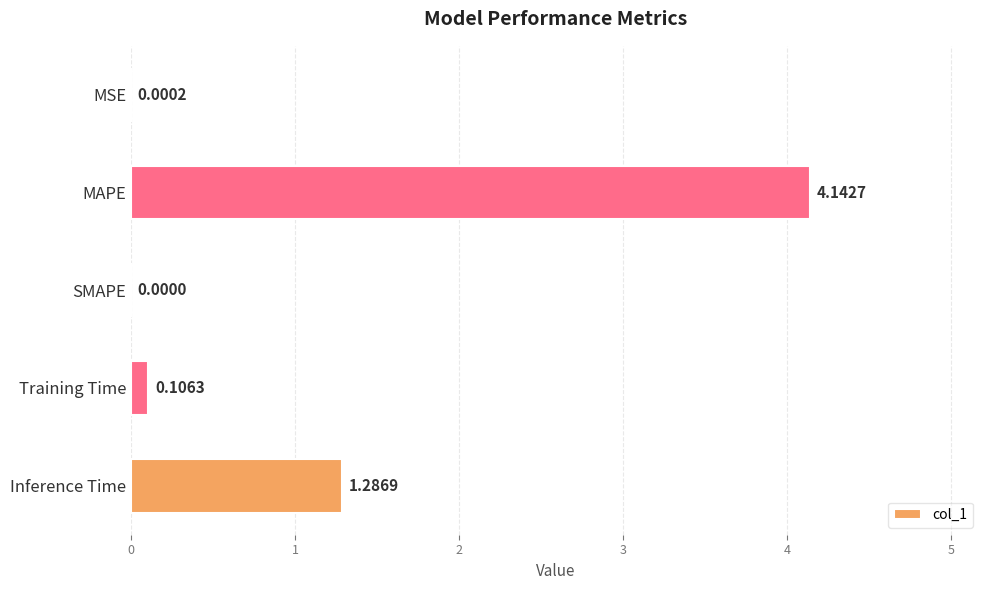

What is the sum of the values at Inference Time and MAPE?

5.4